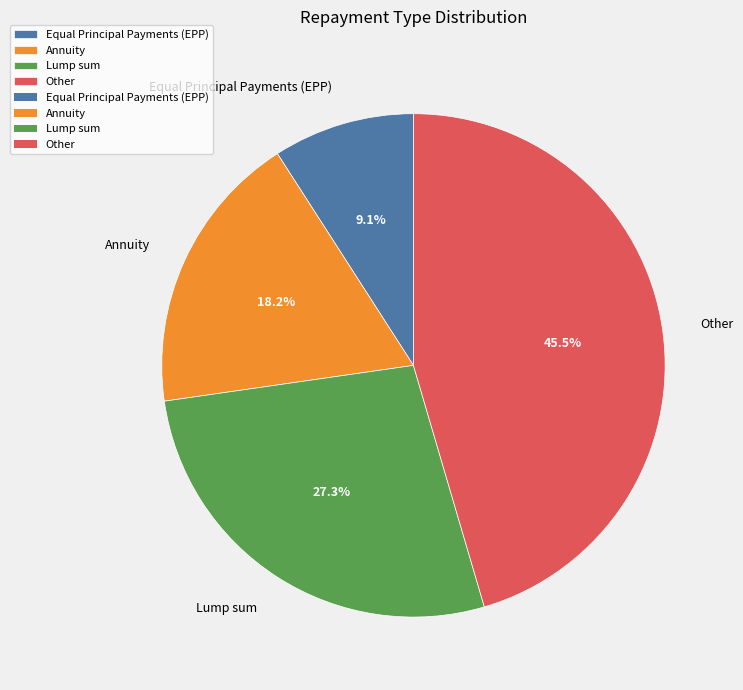

Rank the categories by value from lowest to highest.

Equal Principal Payments (EPP), Annuity, Lump sum, Other